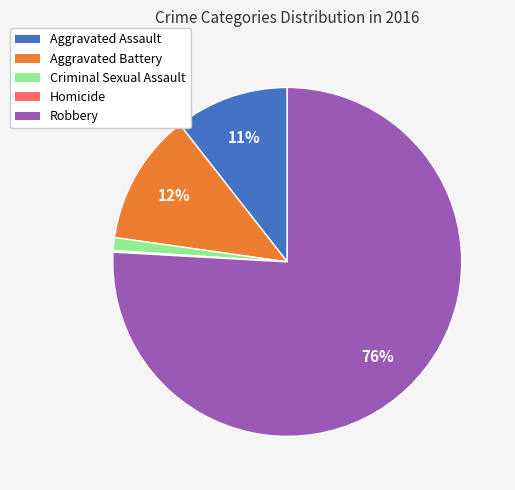

True or false: Aggravated Battery accounts for 18% of the total.

False